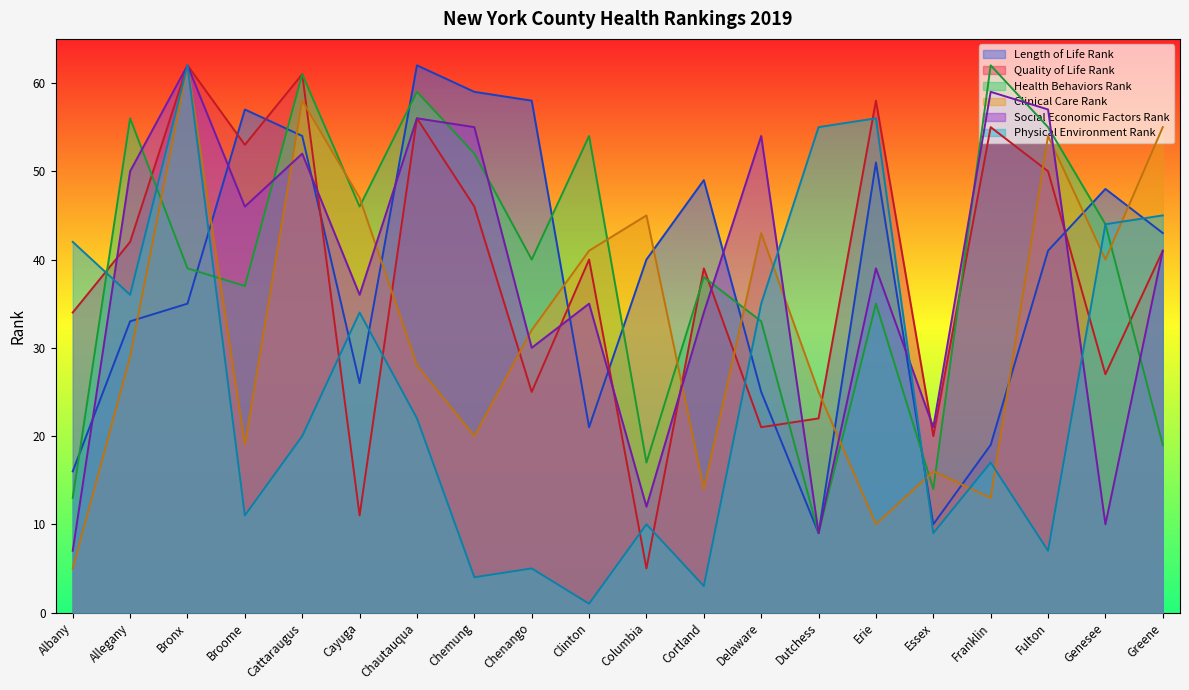

How many distinct data groups are displayed?

6